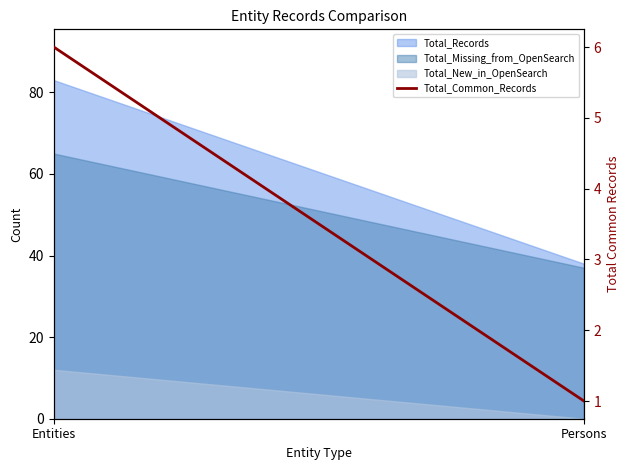

Is it true that the value at Persons is 1?

True